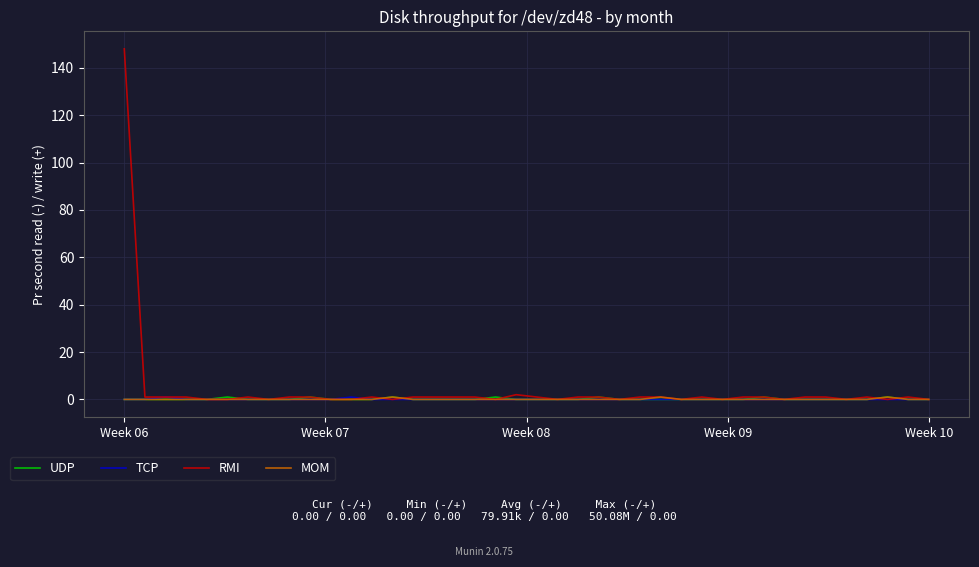

Where is TCP nearest to the value 0?

Week 06